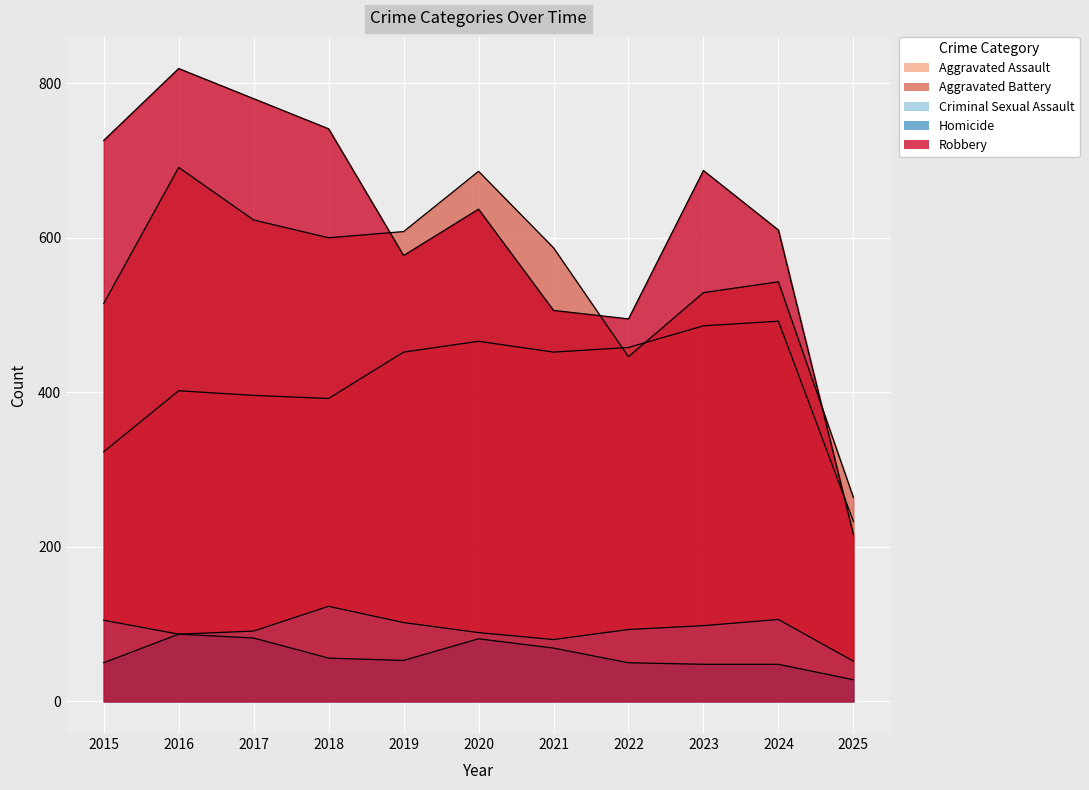

Where is the first local maximum for Aggravated Battery?

2016